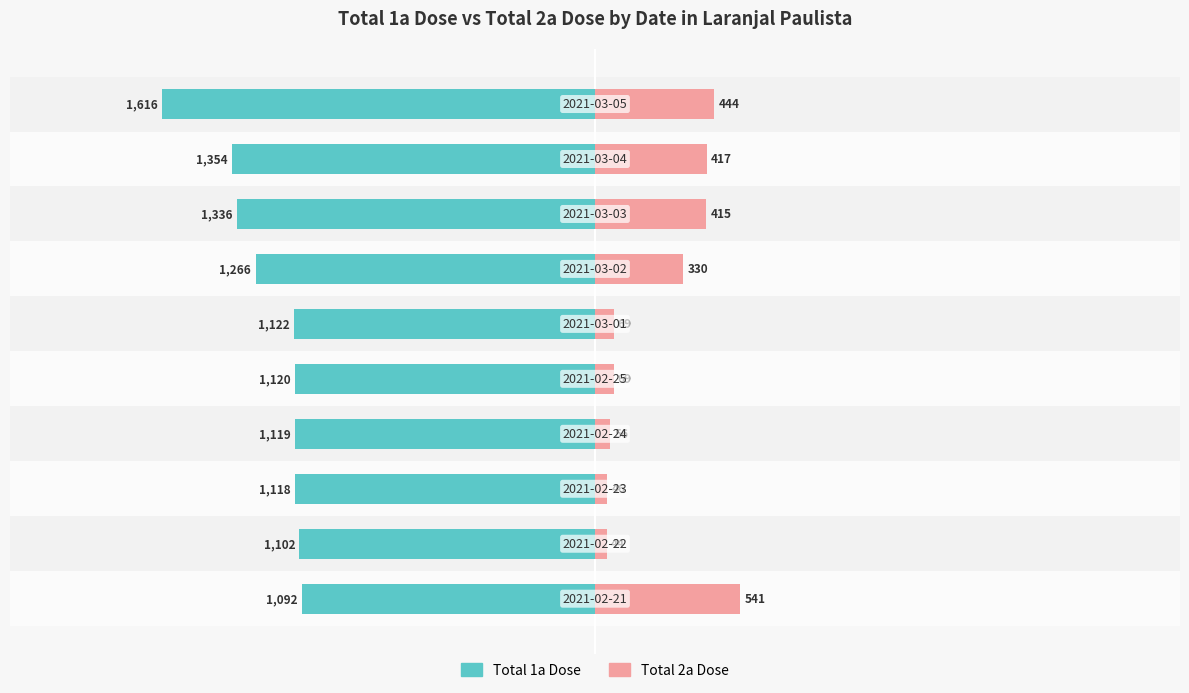

Count the number of data series in this chart.

2